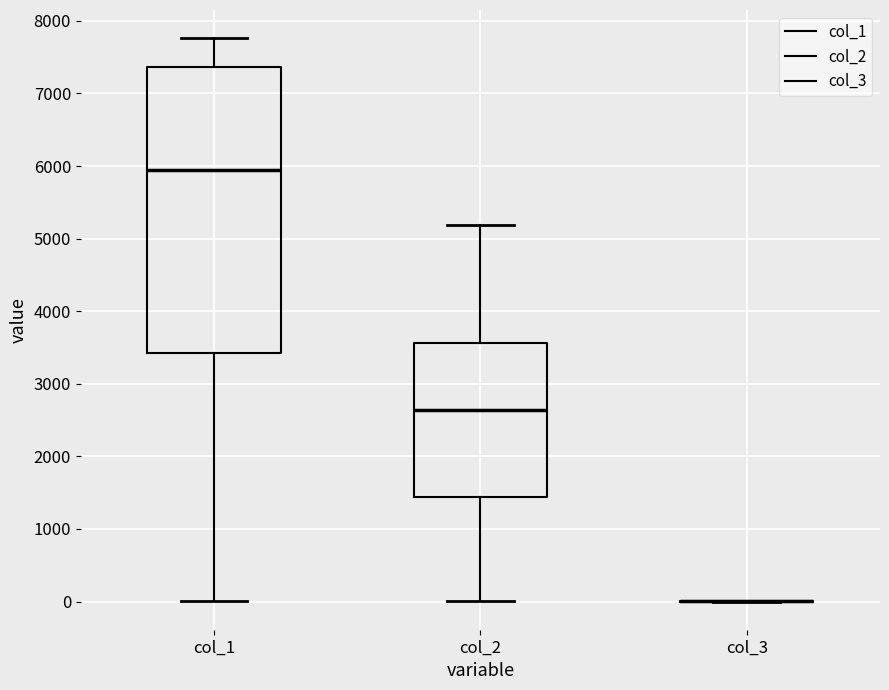

Which box is the tallest, from its lower edge to its upper edge?

col_1